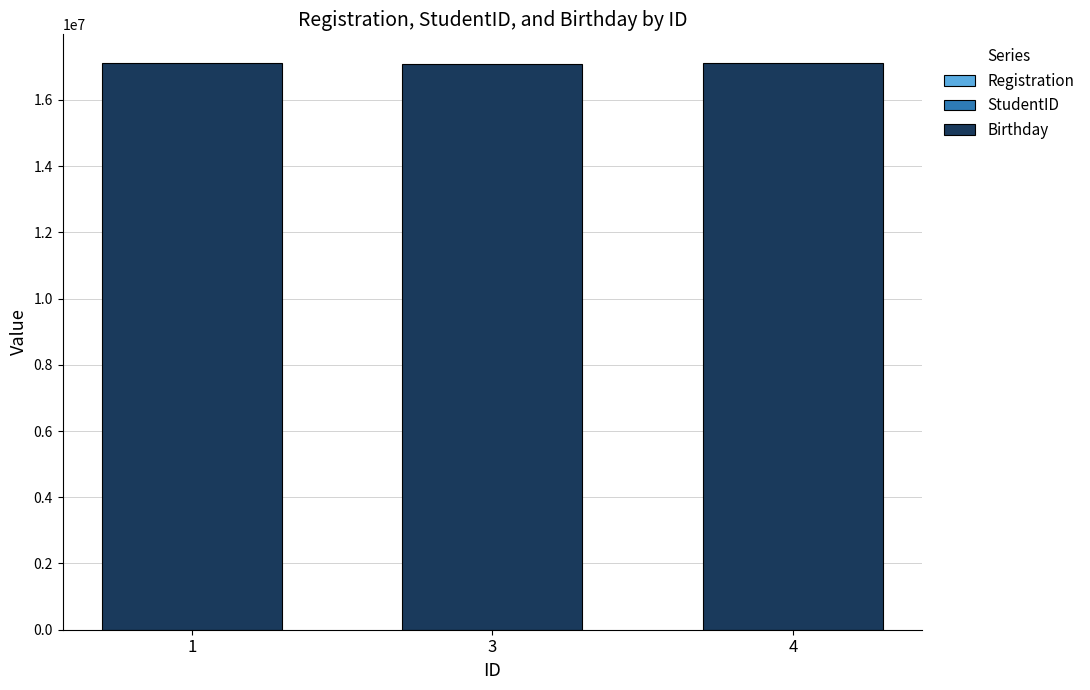

True or false: Registration has a value of 782 at 4.

False